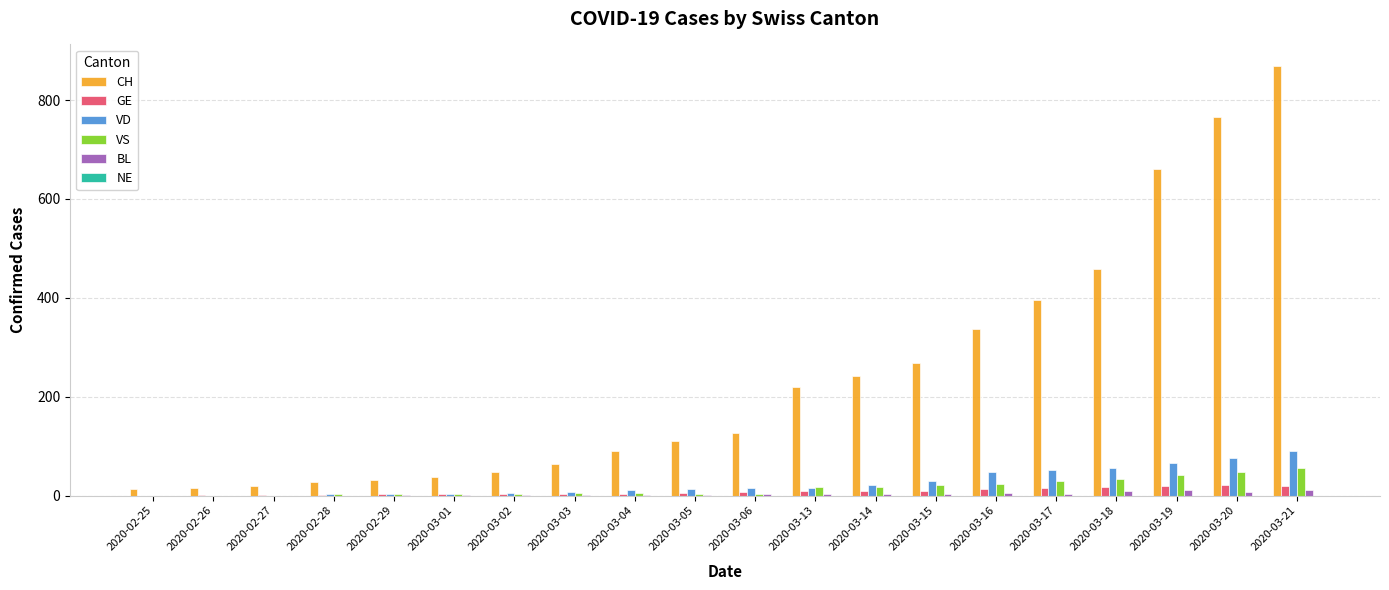

Count the number of categories in the chart.

20